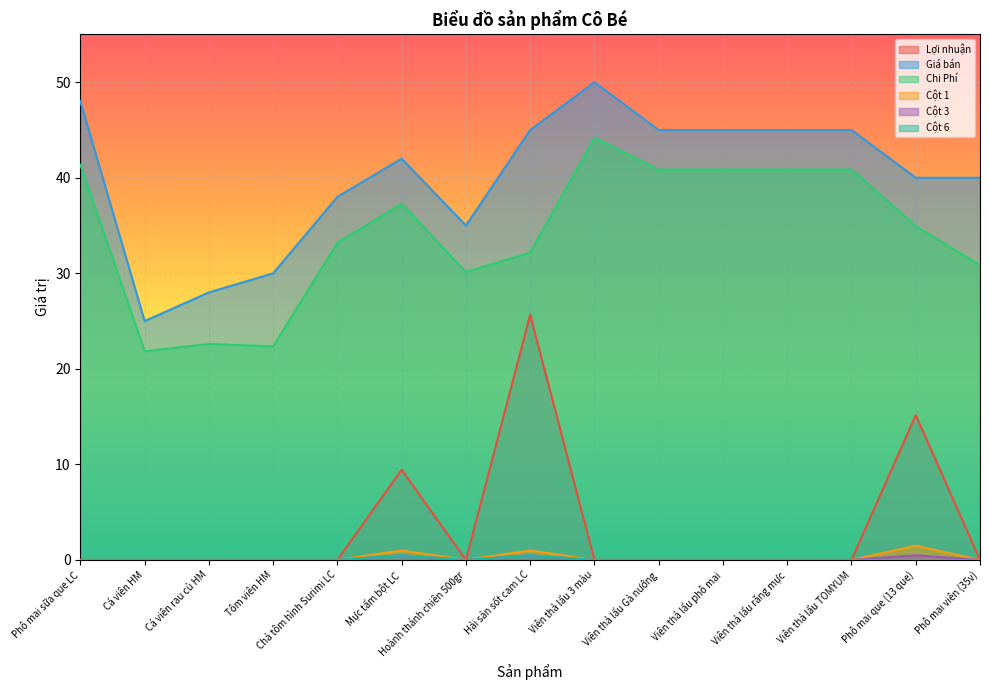

Reading right to left, transcribe all the data shown in this chart.

Lợi nhuận: Phô mai viên (35v)=0.0	Phô mai que (13 que)=15.2	Viên thả lẩu TOMYUM=0.0	Viên thả lẩu răng mực=0.0	Viên thả lẩu phô mai=0.0	Viên thả lẩu Gà nướng=0.0	Viên thả lẩu 3 màu=0.0	Hải sản sốt cam LC=25.7	Hoành thánh chiên 500gr=0.0	Mực tẩm bột LC=9.4	Chả tôm hình Surimi LC=0.0	Tôm viên HM=0.0	Cá viên rau củ HM=0.0	Cá viên HM=0.0	Phô mai sữa que LC=0.0
Giá bán: Phô mai viên (35v)=40.0	Phô mai que (13 que)=40.0	Viên thả lẩu TOMYUM=45.0	Viên thả lẩu răng mực=45.0	Viên thả lẩu phô mai=45.0	Viên thả lẩu Gà nướng=45.0	Viên thả lẩu 3 màu=50.0	Hải sản sốt cam LC=45.0	Hoành thánh chiên 500gr=35.0	Mực tẩm bột LC=42.0	Chả tôm hình Surimi LC=38.0	Tôm viên HM=30.0	Cá viên rau củ HM=28.0	Cá viên HM=25.0	Phô mai sữa que LC=48.0
Chi Phí: Phô mai viên (35v)=30.8	Phô mai que (13 que)=34.9	Viên thả lẩu TOMYUM=40.9	Viên thả lẩu răng mực=40.9	Viên thả lẩu phô mai=40.9	Viên thả lẩu Gà nướng=40.9	Viên thả lẩu 3 màu=44.2	Hải sản sốt cam LC=32.2	Hoành thánh chiên 500gr=30.1	Mực tẩm bột LC=37.3	Chả tôm hình Surimi LC=33.2	Tôm viên HM=22.4	Cá viên rau củ HM=22.6	Cá viên HM=21.8	Phô mai sữa que LC=41.4
Cột 1: Phô mai viên (35v)=0.0	Phô mai que (13 que)=1.5	Viên thả lẩu TOMYUM=0.0	Viên thả lẩu răng mực=0.0	Viên thả lẩu phô mai=0.0	Viên thả lẩu Gà nướng=0.0	Viên thả lẩu 3 màu=0.0	Hải sản sốt cam LC=1.0	Hoành thánh chiên 500gr=0.0	Mực tẩm bột LC=1.0	Chả tôm hình Surimi LC=0.0	Tôm viên HM=0.0	Cá viên rau củ HM=0.0	Cá viên HM=0.0	Phô mai sữa que LC=0.0
Cột 3: Phô mai viên (35v)=0.0	Phô mai que (13 que)=0.5	Viên thả lẩu TOMYUM=0.0	Viên thả lẩu răng mực=0.0	Viên thả lẩu phô mai=0.0	Viên thả lẩu Gà nướng=0.0	Viên thả lẩu 3 màu=0.0	Hải sản sốt cam LC=0.5	Hoành thánh chiên 500gr=0.0	Mực tẩm bột LC=0.5	Chả tôm hình Surimi LC=0.0	Tôm viên HM=0.0	Cá viên rau củ HM=0.0	Cá viên HM=0.0	Phô mai sữa que LC=0.0
Cột 6: Phô mai viên (35v)=0.0	Phô mai que (13 que)=0.0	Viên thả lẩu TOMYUM=0.0	Viên thả lẩu răng mực=0.0	Viên thả lẩu phô mai=0.0	Viên thả lẩu Gà nướng=0.0	Viên thả lẩu 3 màu=0.0	Hải sản sốt cam LC=0.5	Hoành thánh chiên 500gr=0.0	Mực tẩm bột LC=0.5	Chả tôm hình Surimi LC=0.0	Tôm viên HM=0.0	Cá viên rau củ HM=0.0	Cá viên HM=0.0	Phô mai sữa que LC=0.0